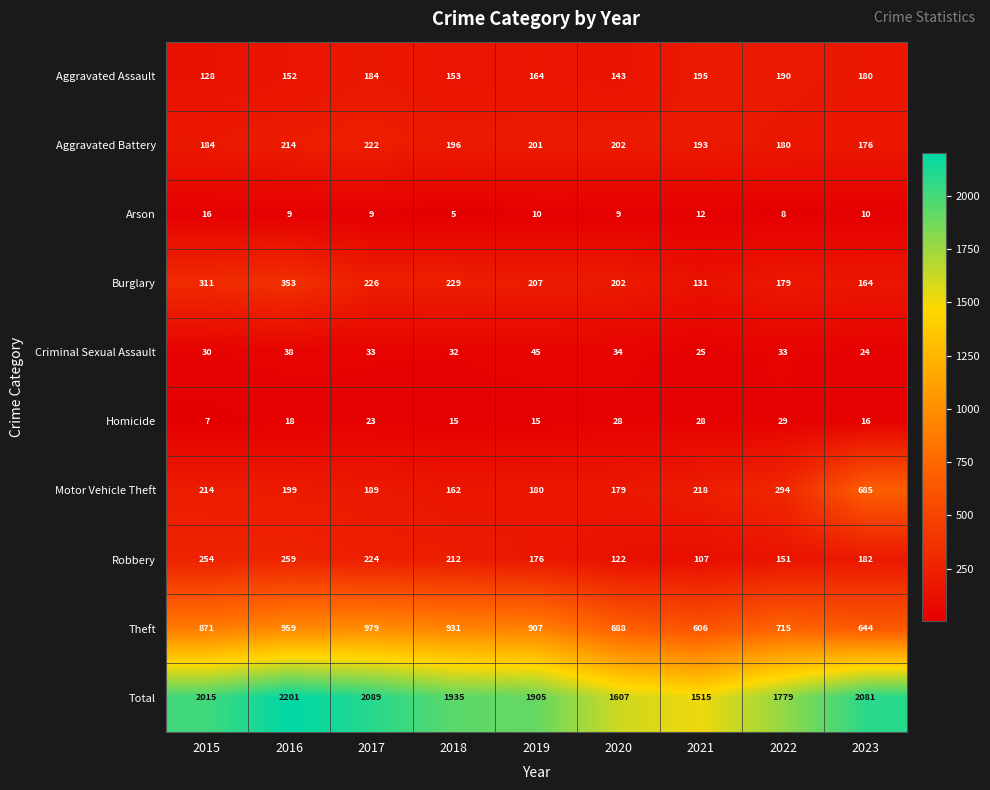

What is the difference between the Aggravated Battery values at 2015 and 2022?

4